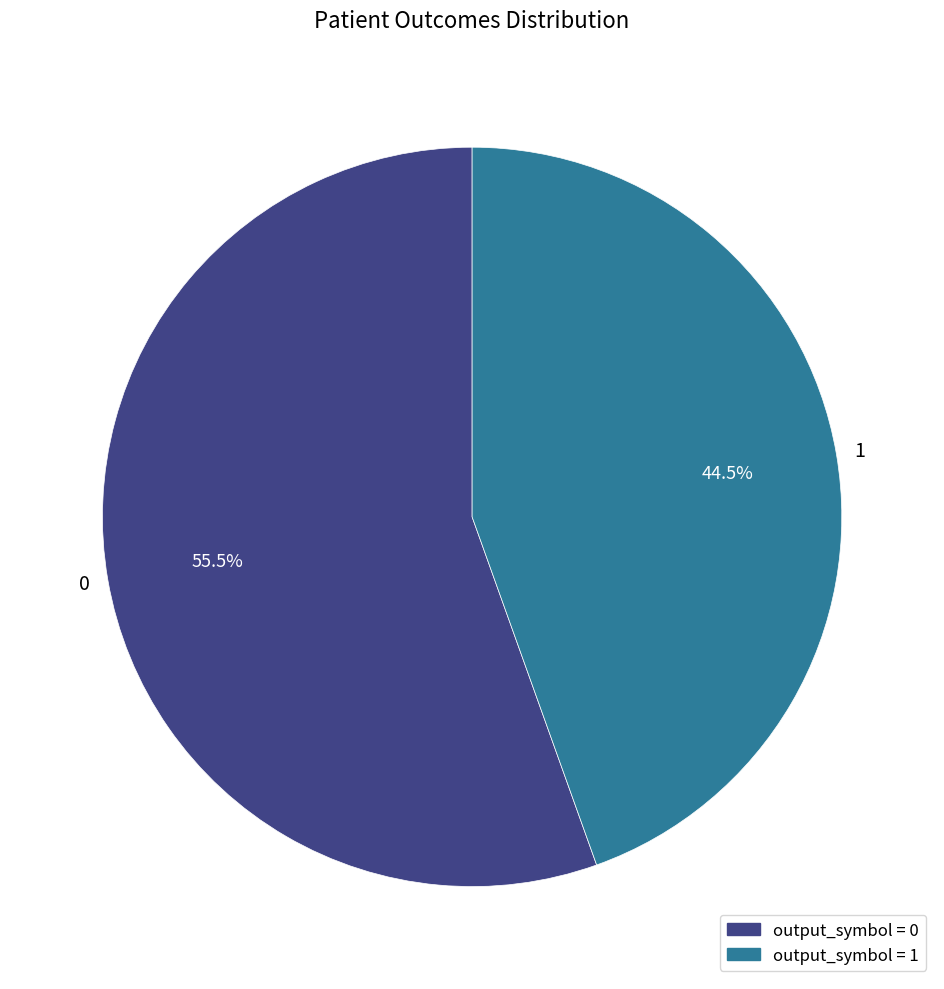

What percentage do 0 and 1 together represent?

100.0%